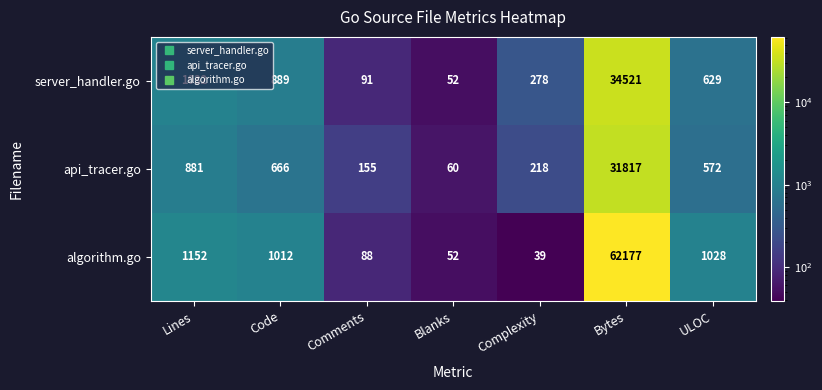

Is it true that api_tracer.go equals 666 at Code?

True